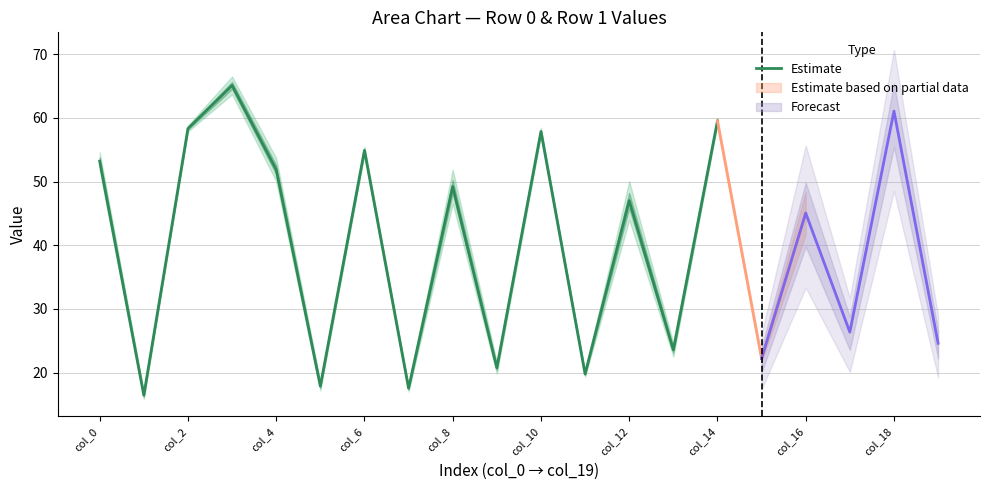

Rank the series at 0 from lowest to highest value.

col_1, col_5, col_4, col_6, col_2, col_3